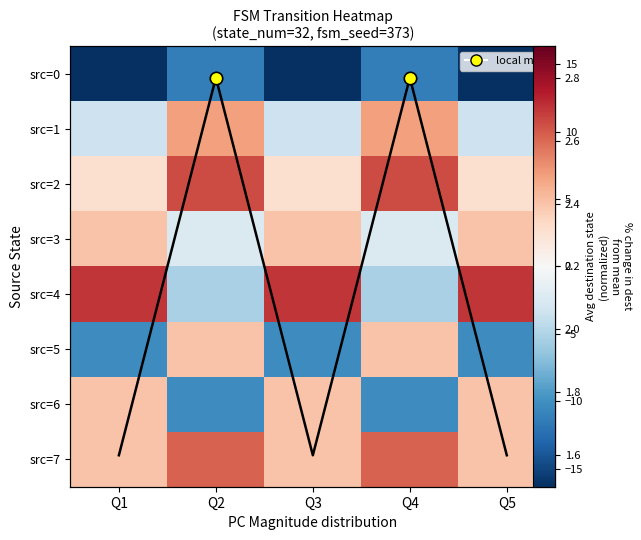

True or false: src=6 has a value of -10.3 at Q4.

True